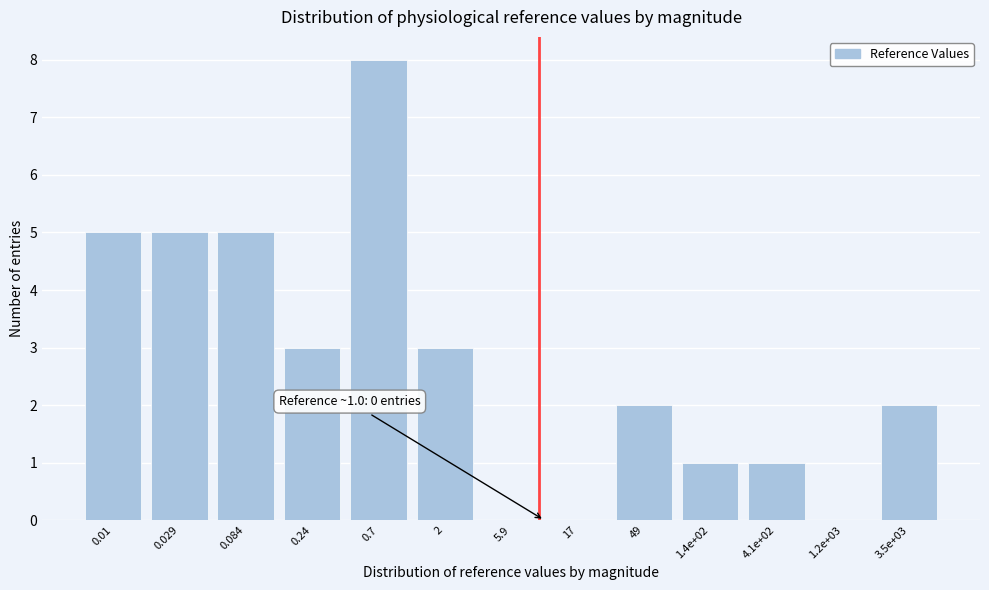

Reading right to left, extract all data points from this chart.

3.5e+03=2	1.2e+03=0	4.1e+02=1	1.4e+02=1	49=2	17=0	5.9=0	2=3	0.7=8	0.24=3	0.084=5	0.029=5	0.01=5